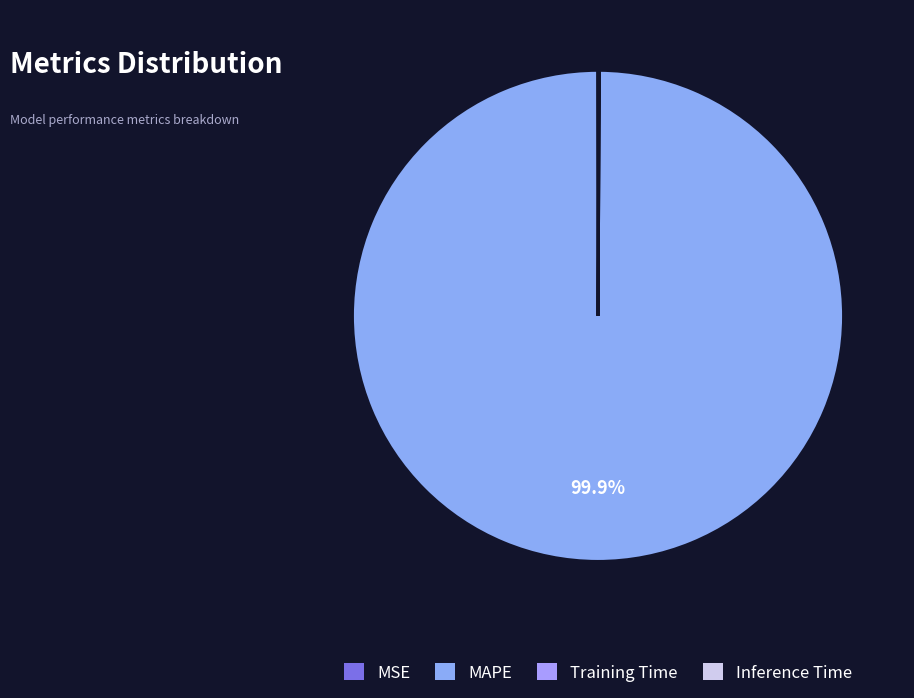

How many segments does this pie chart have?

4